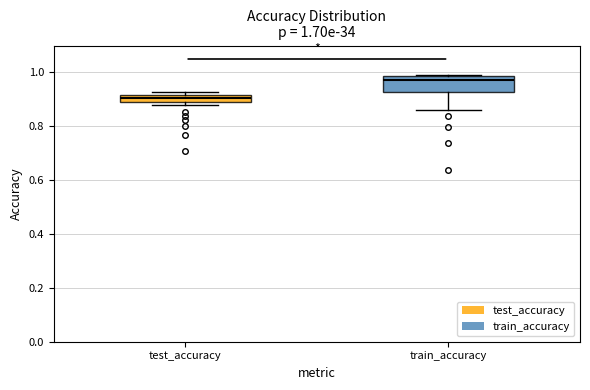

Comparing the boxes themselves (not the whiskers), which one is the tallest?

train_accuracy